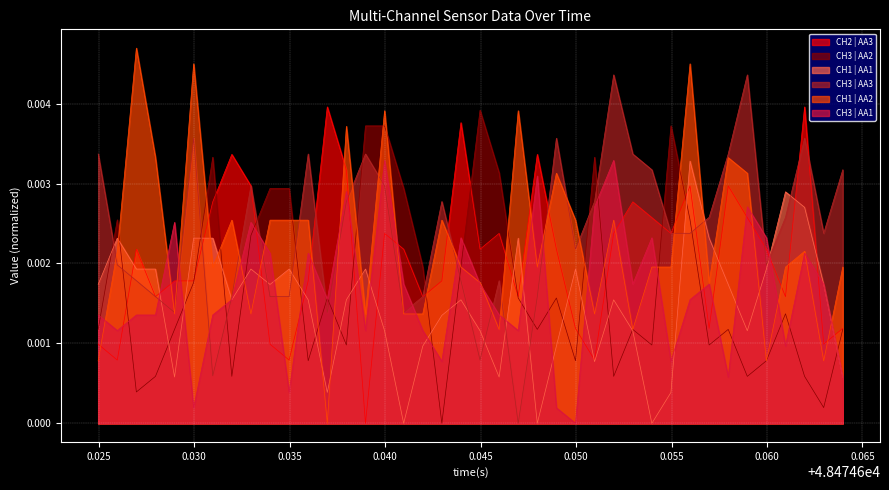

What are all the series names shown in the legend?

CH2 | AA3, CH3 | AA2, CH1 | AA1, CH3 | AA3, CH1 | AA2, CH3 | AA1